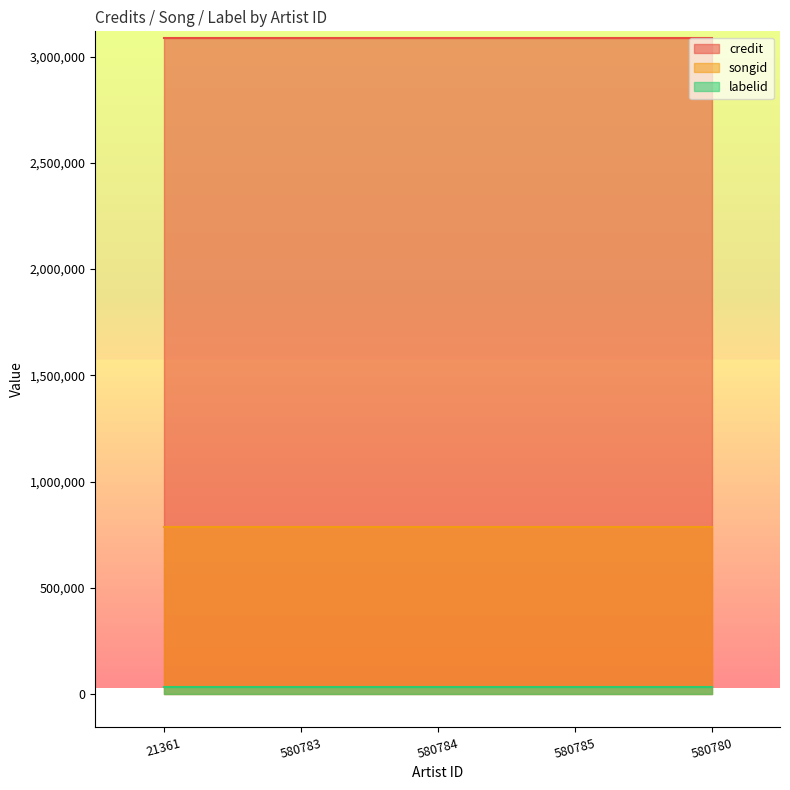

What is the difference between the highest and lowest values at 580783?

3056352